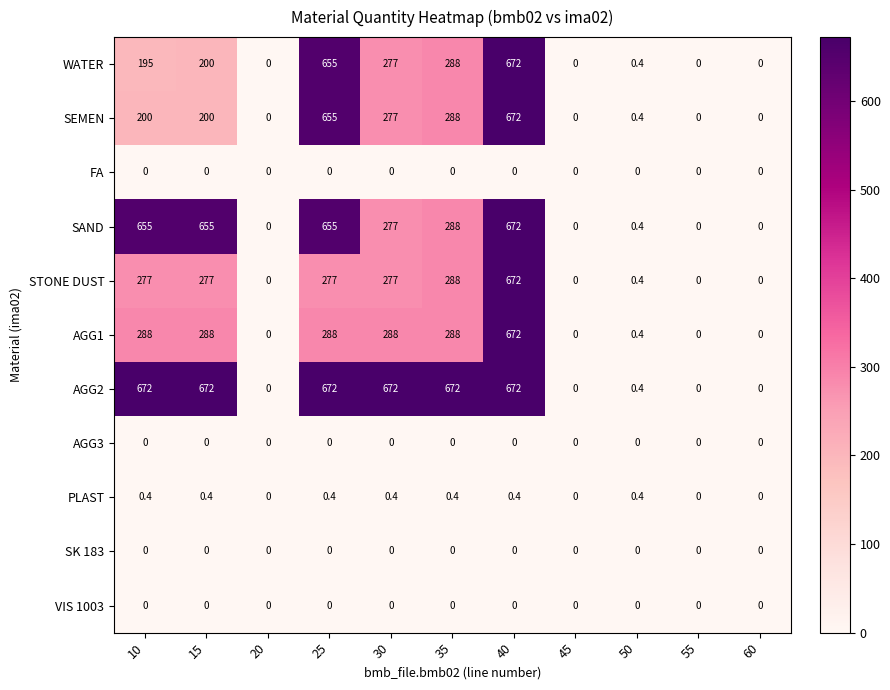

True or false: VIS 1003 has a value of 0.0 at 60.

True